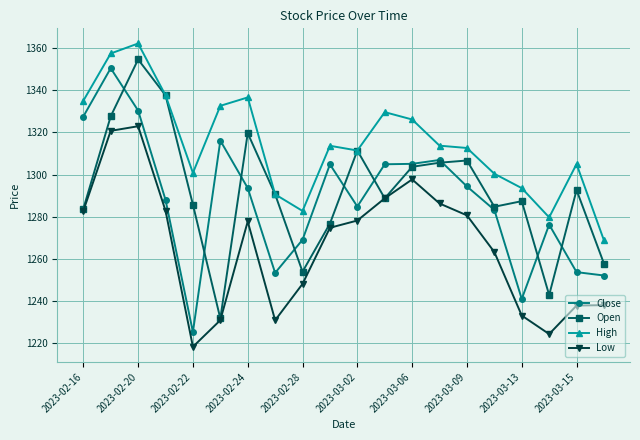

What is the value of the Open point at the 2nd from the left?

1327.6